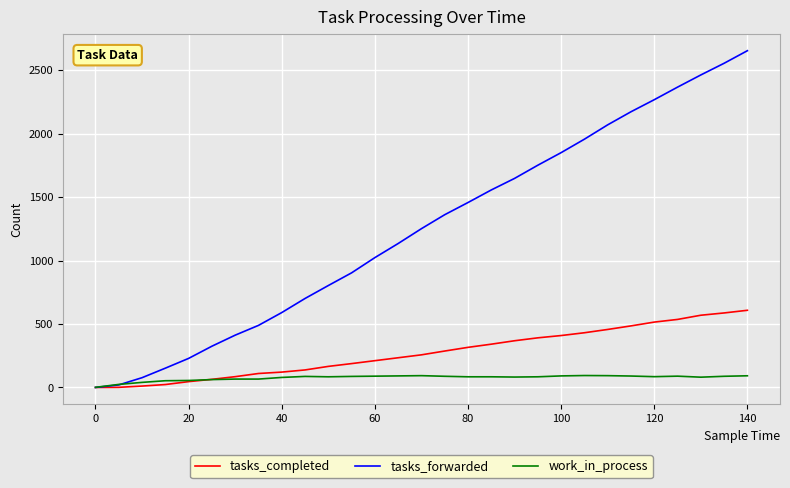

After their last crossing, which series has the higher values: tasks_forwarded or work_in_process?

tasks_forwarded